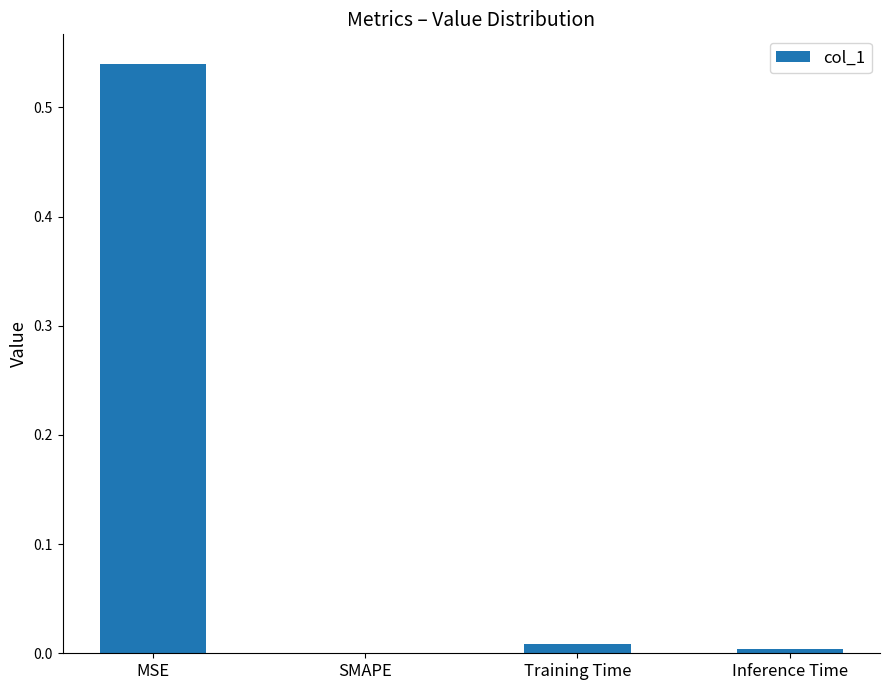

Is it true that the value at SMAPE is -0.3?

False